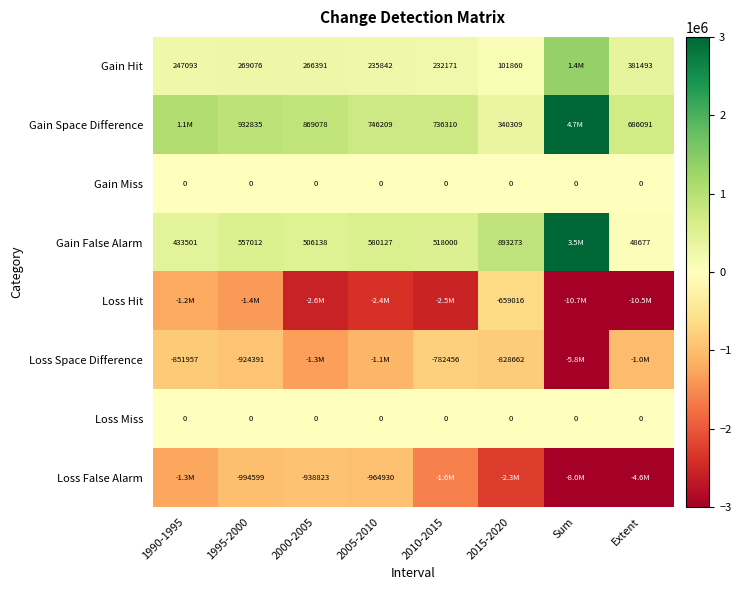

What is the smallest value displayed?

-10727119